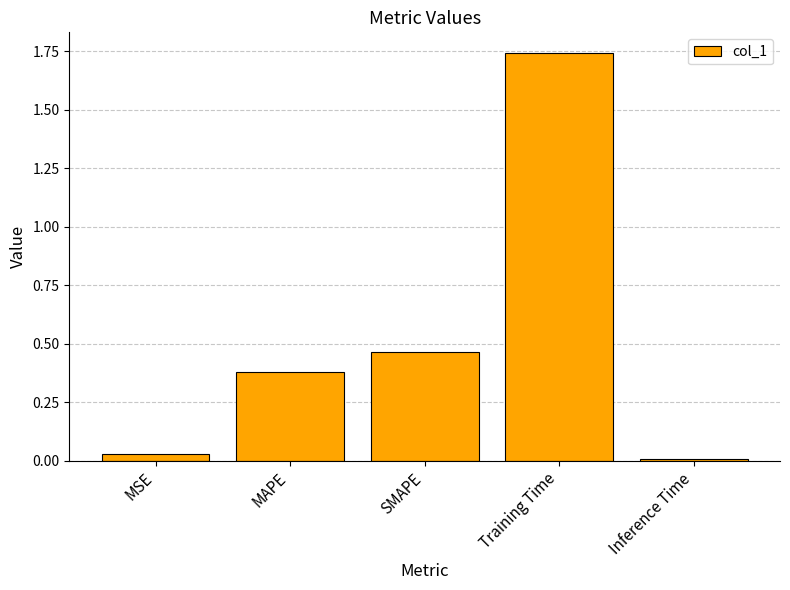

What is the label of the 4th bar from the left?

Training Time